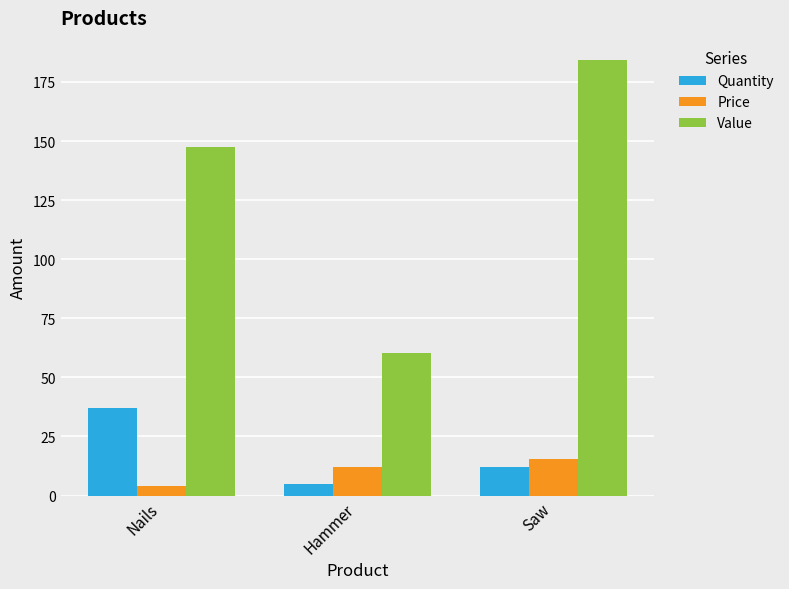

Which series has the largest range (max minus min)?

Value